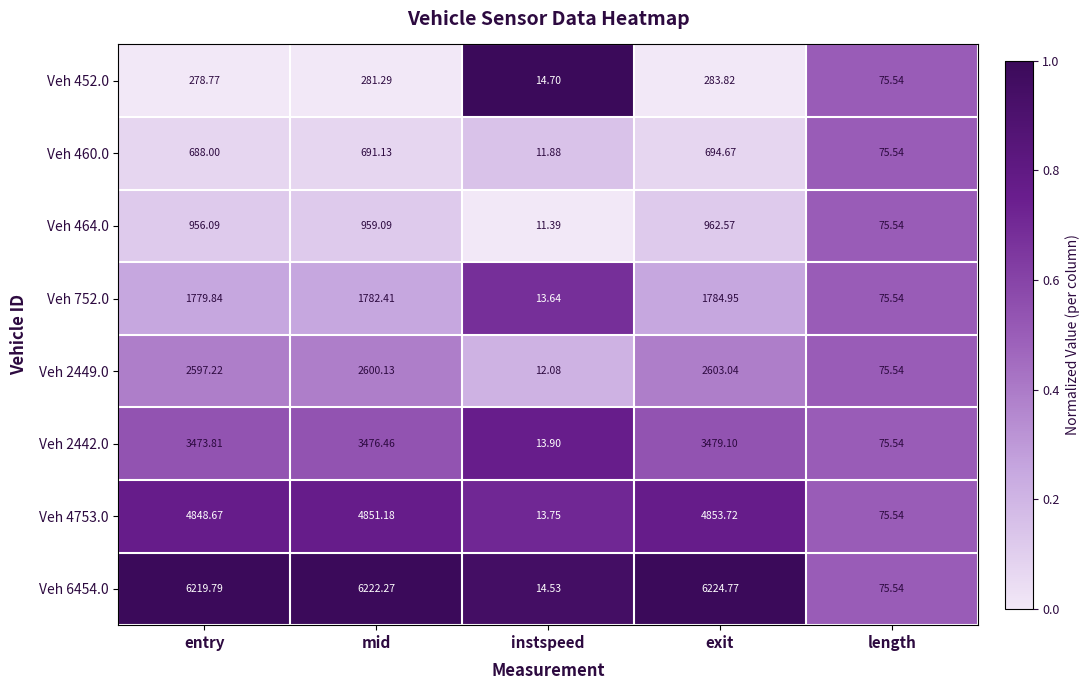

At which label does Veh 2442.0 first exceed 3473?

entry